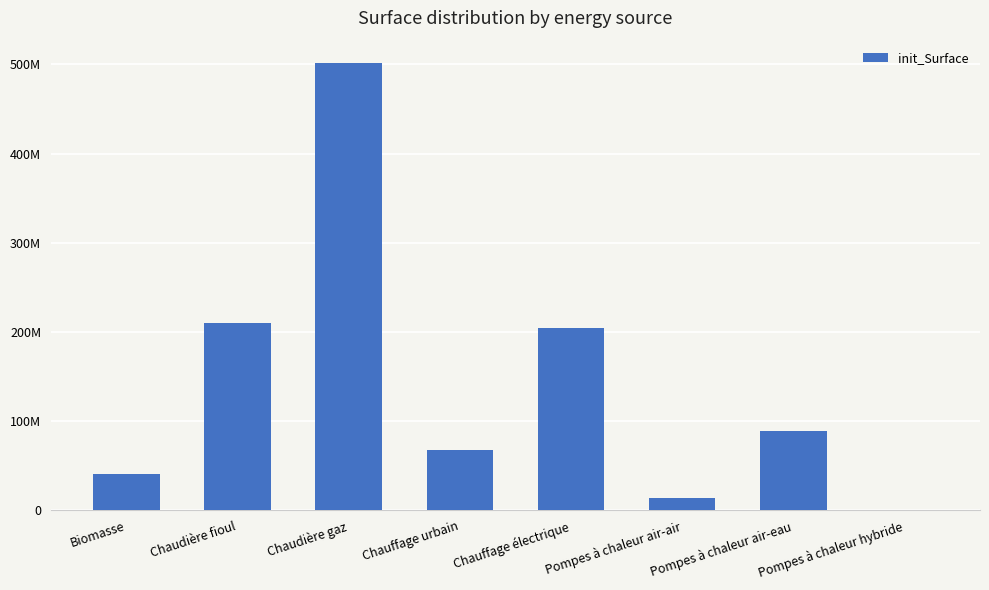

Rank the categories by value from highest to lowest.

Chaudière gaz, Chaudière fioul, Chauffage électrique, Pompes à chaleur air-eau, Chauffage urbain, Biomasse, Pompes à chaleur air-air, Pompes à chaleur hybride